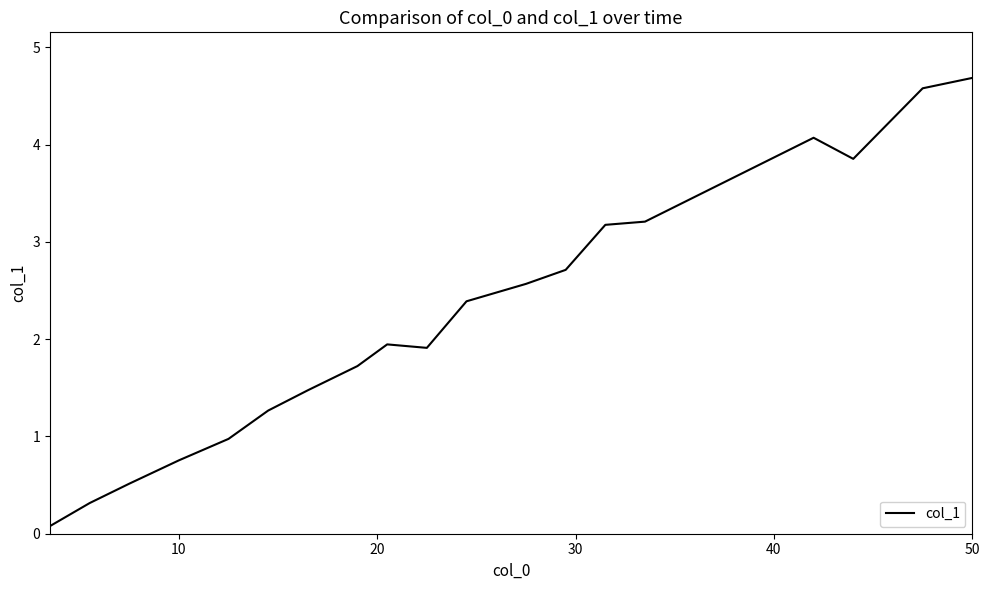

What is the maximum value shown in the chart?

4.7